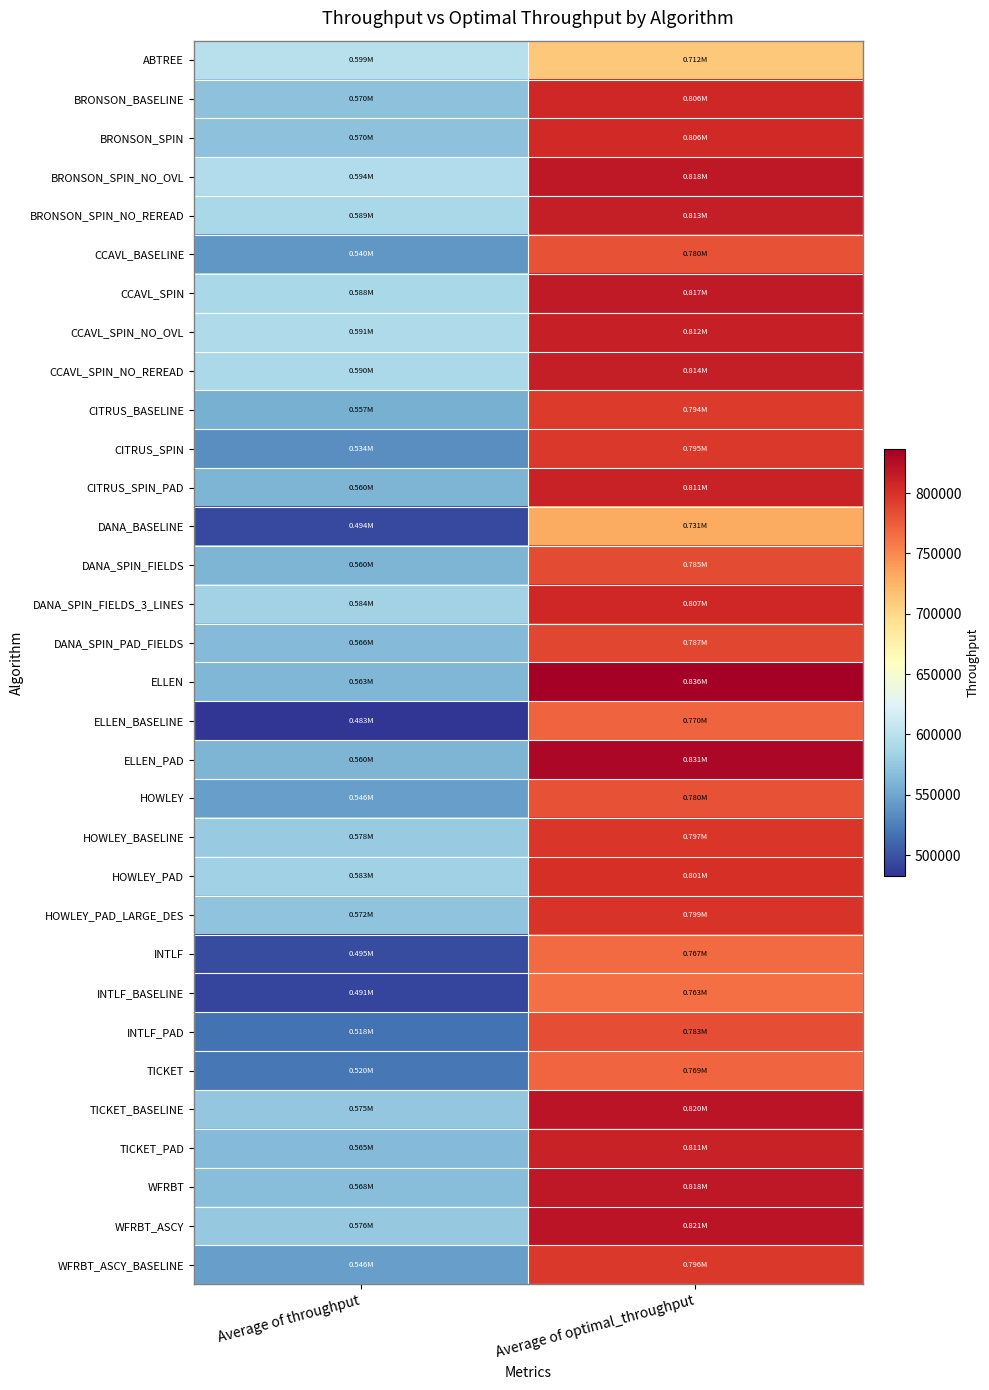

How many series are shown in this chart?

32